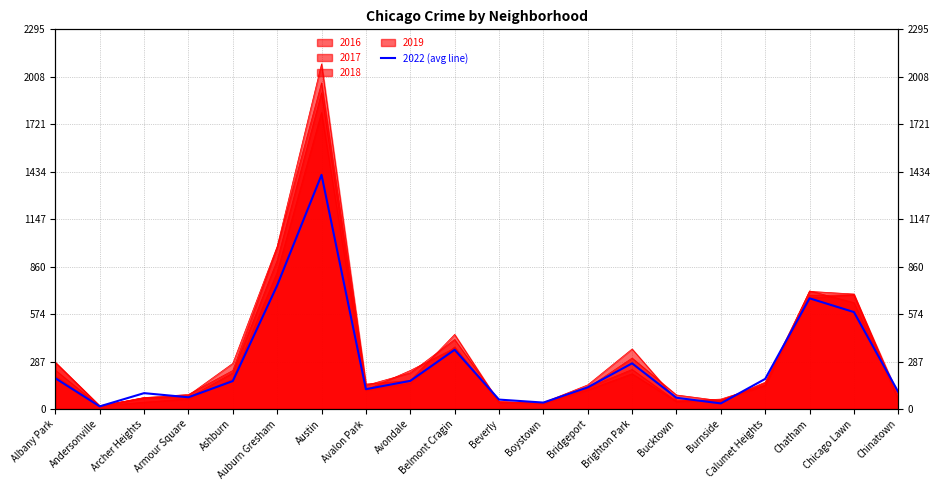

What is the difference between the maximum and second lowest values?

1381